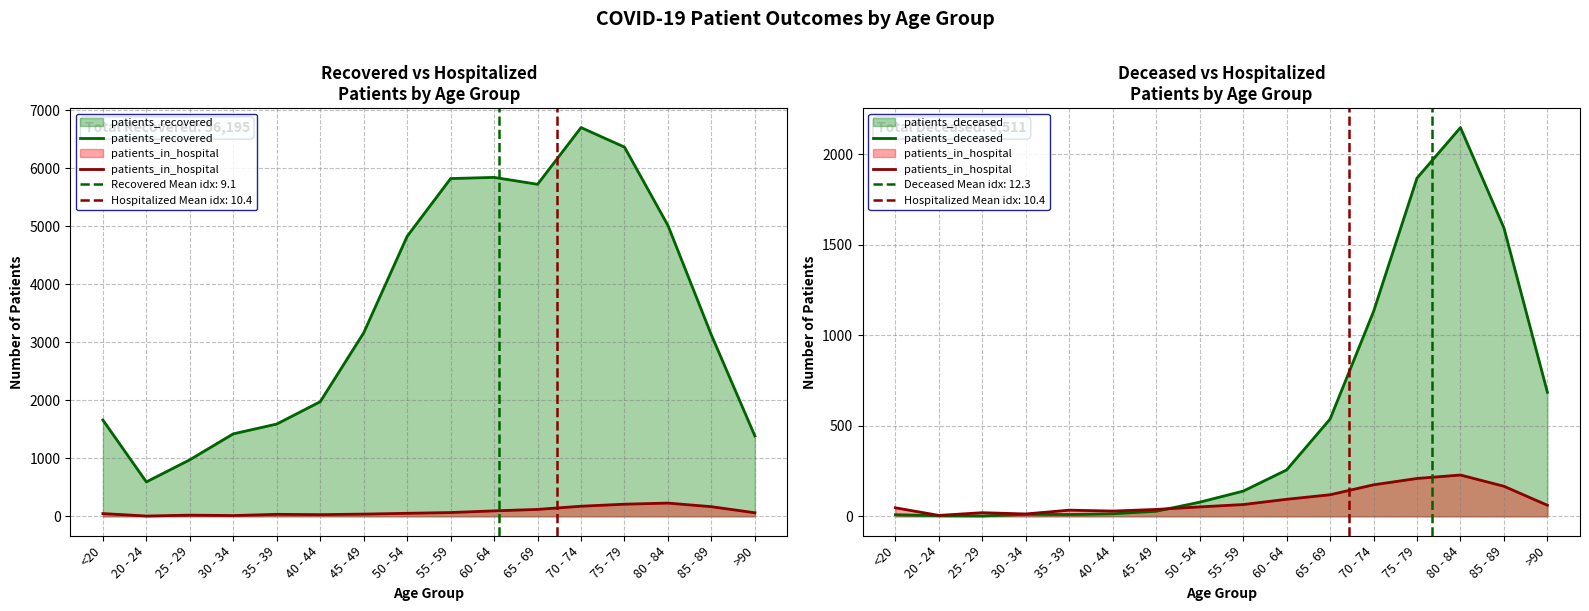

What is the value of the patients_in_hospital point at the 5th from the left?

34